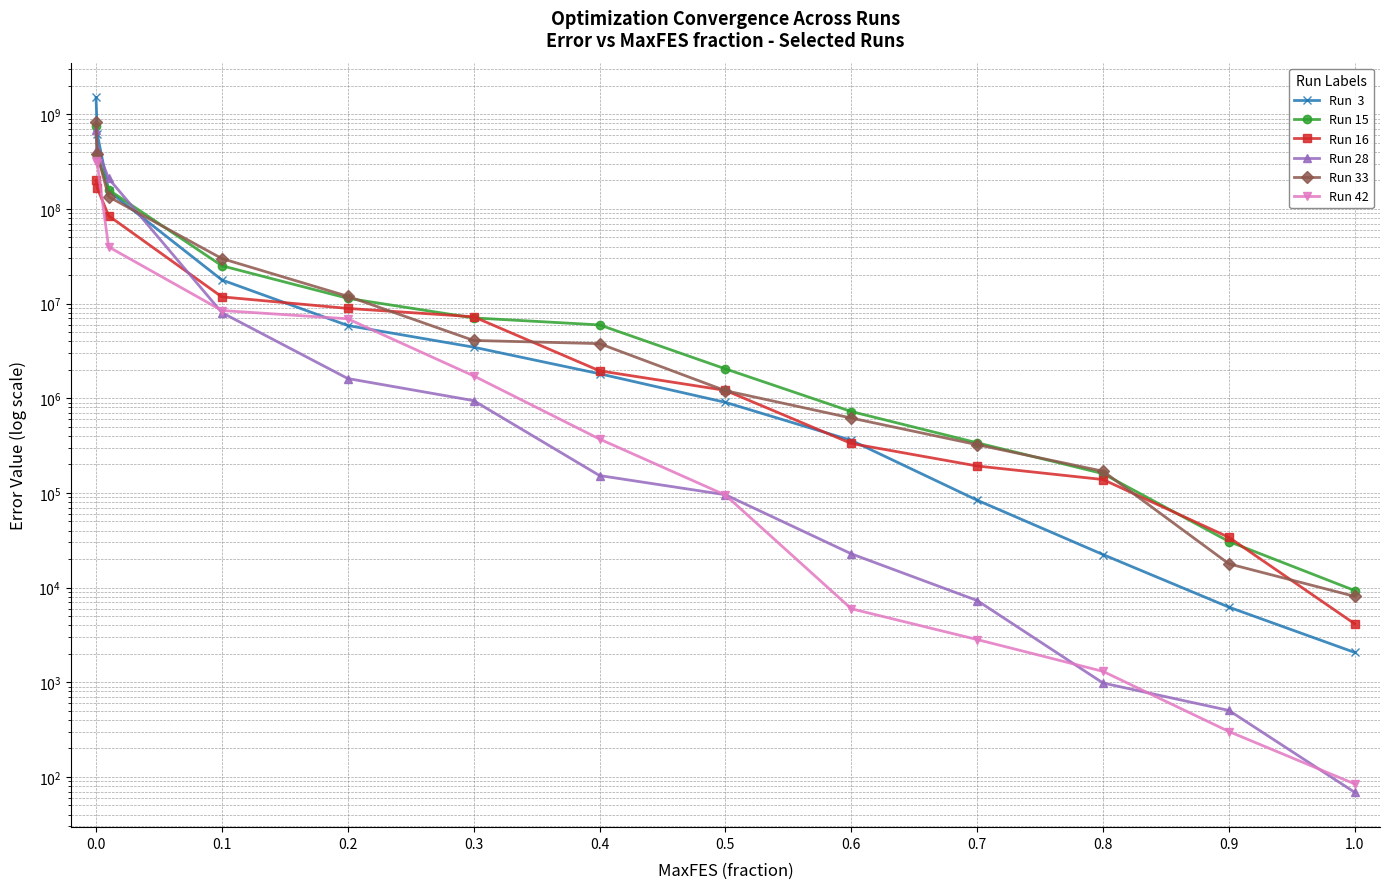

What is the value of the Run  3 point at the 13th from the left?

2061.8